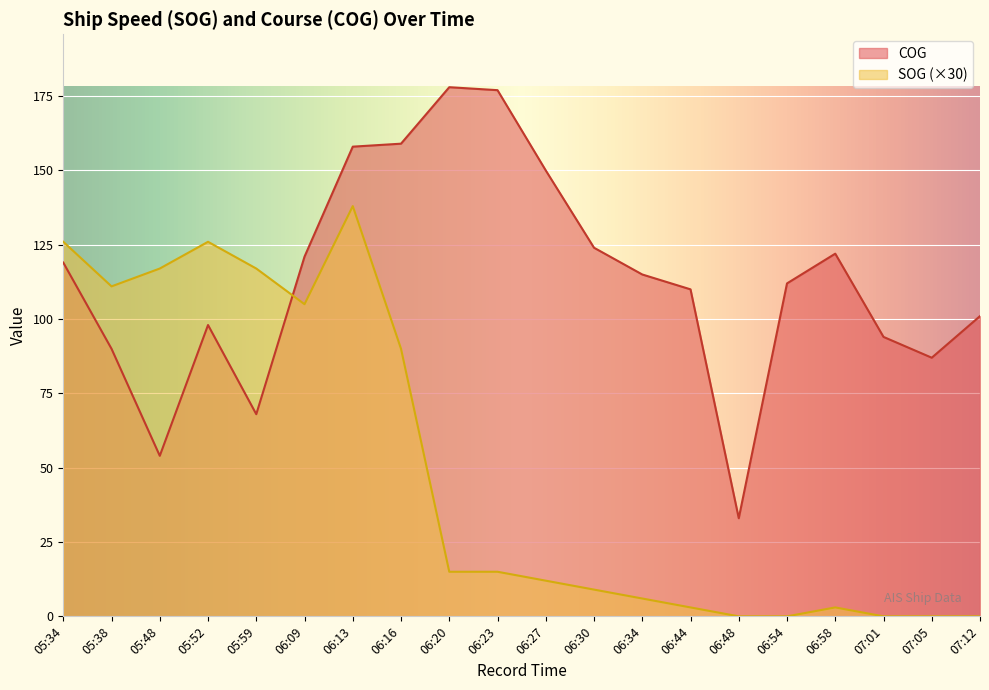

What is the greatest value displayed?

178.0